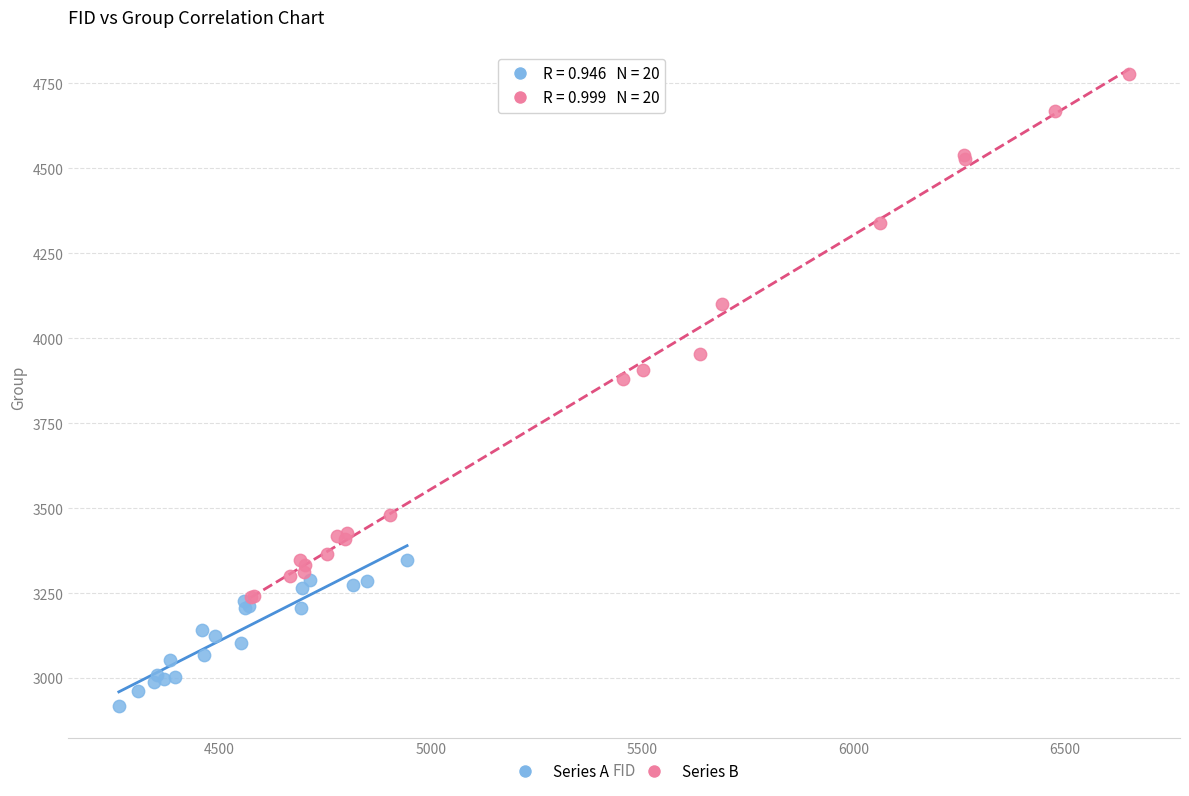

What are all the series names shown in the legend?

Series A, Series B